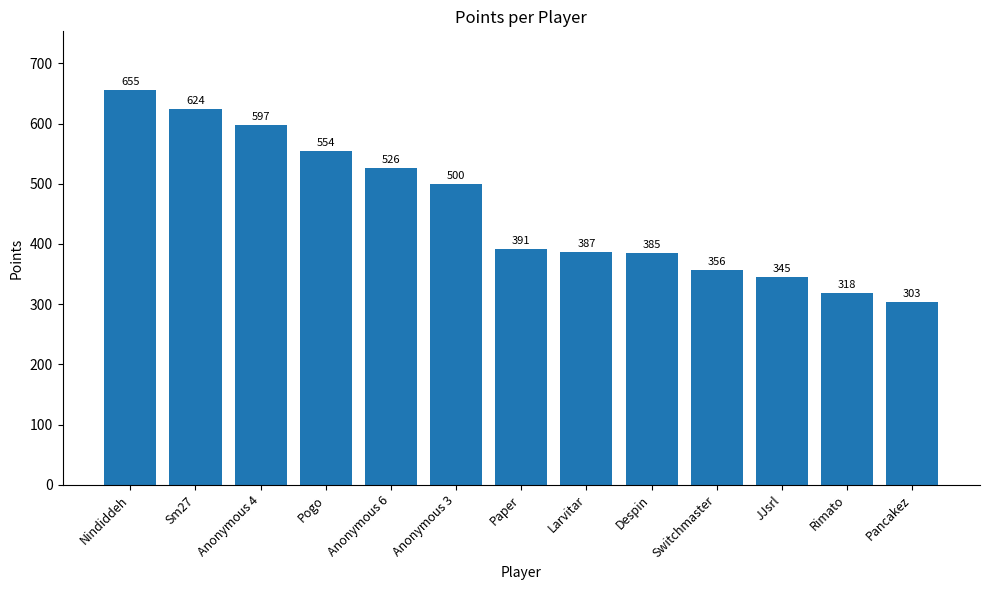

What is the difference between the values at Switchmaster and Nindiddeh?

299